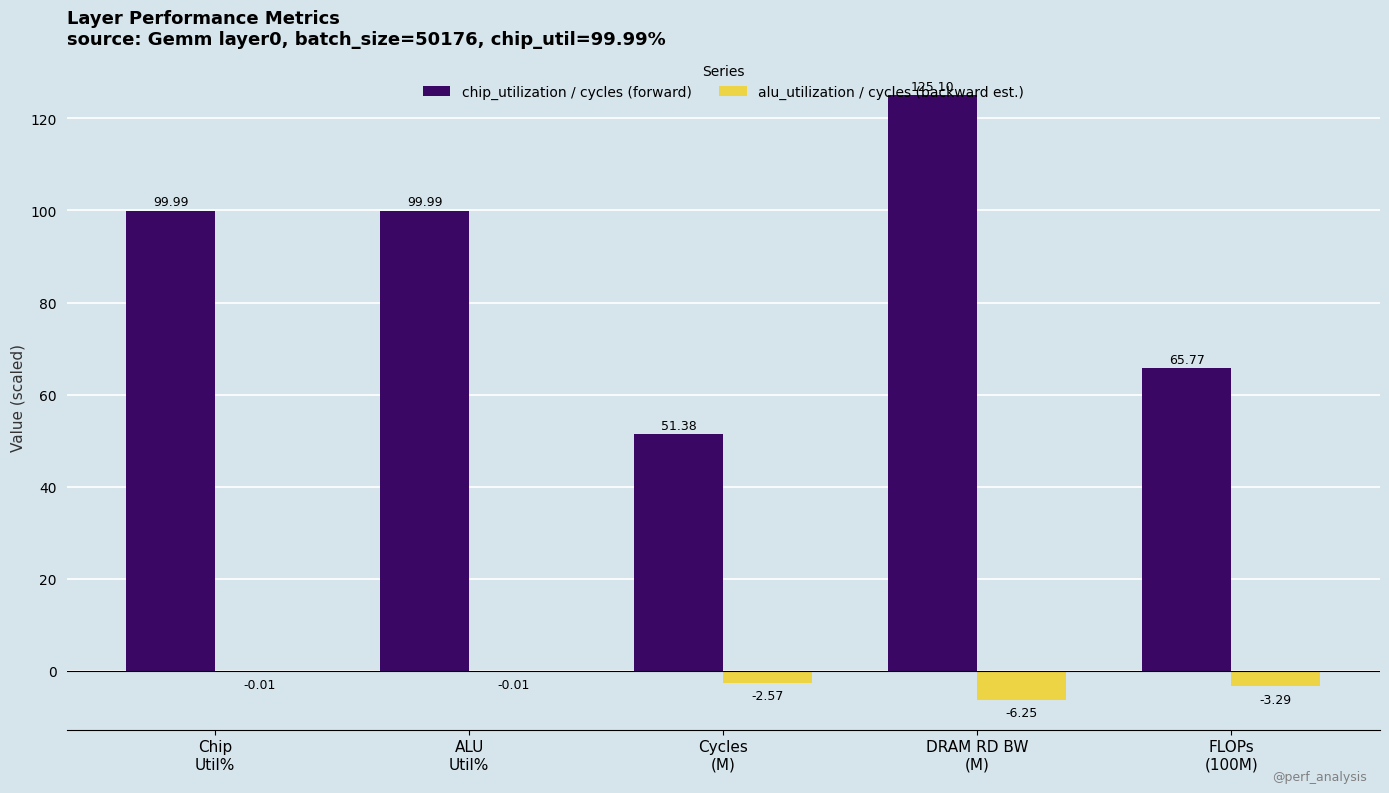

What is the sum of the chip_utilization / cycles (forward) values at FLOPs
(100M) and Cycles
(M)?

117.2